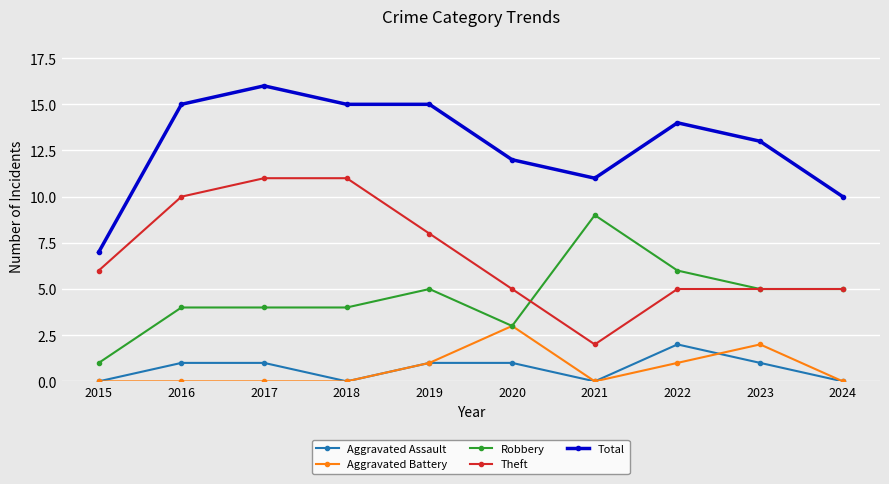

True or false: Total and Aggravated Battery intersect in this chart.

False